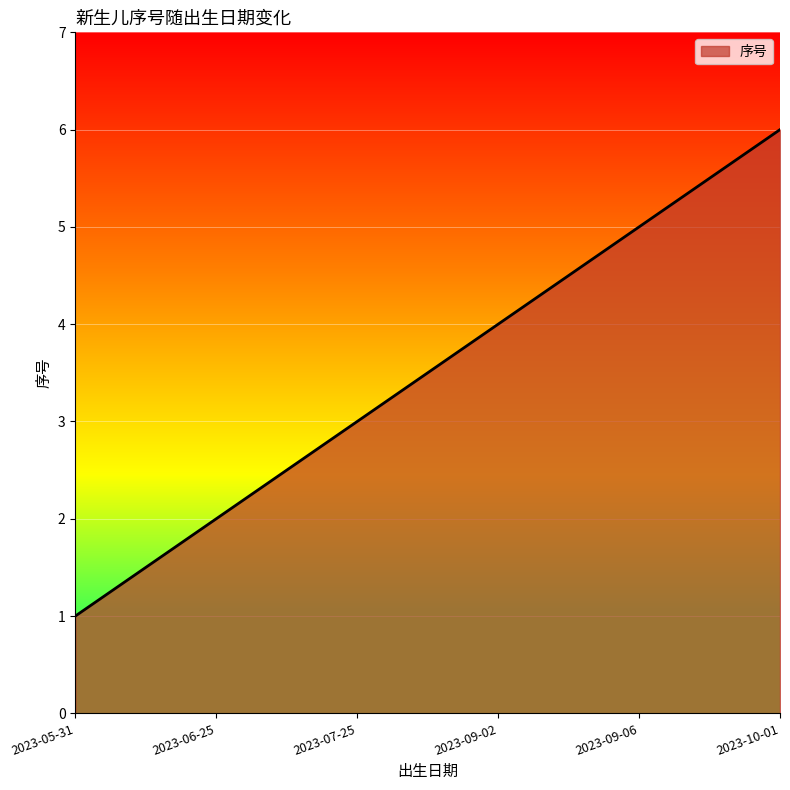

What is the average value?

4